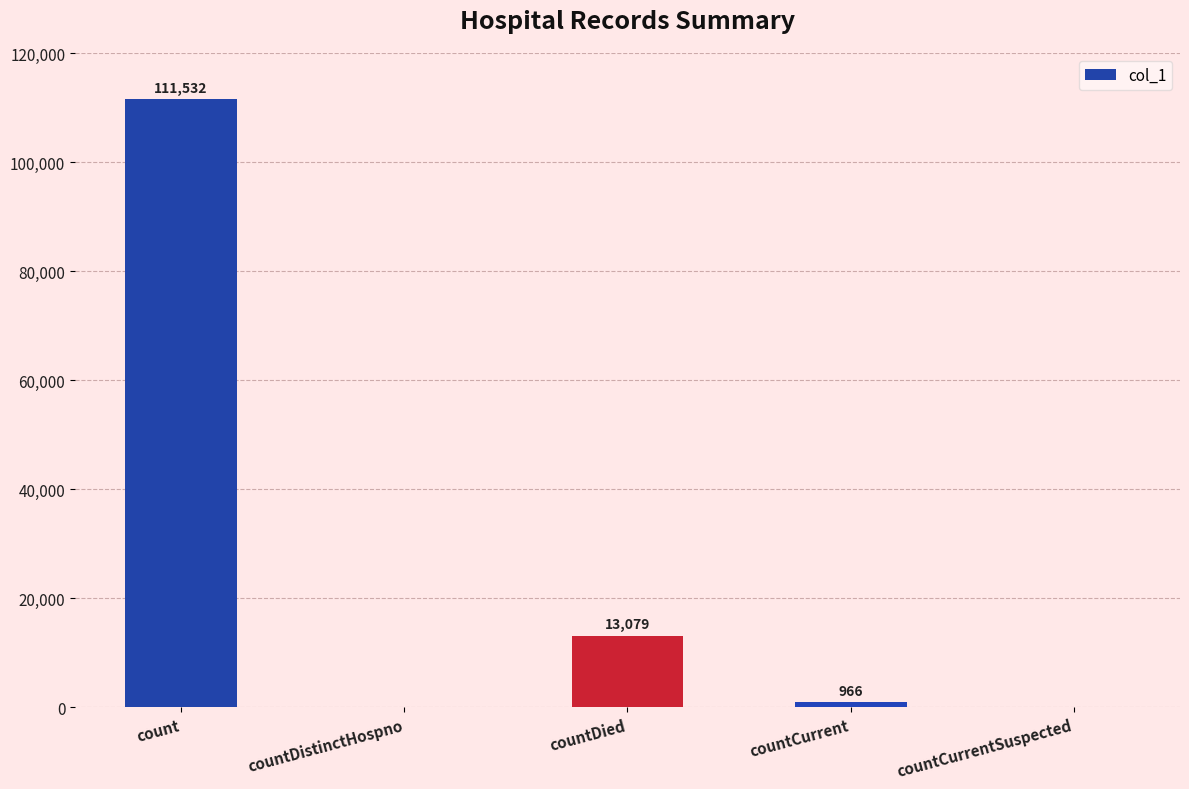

What is the maximum value shown in the chart?

111532